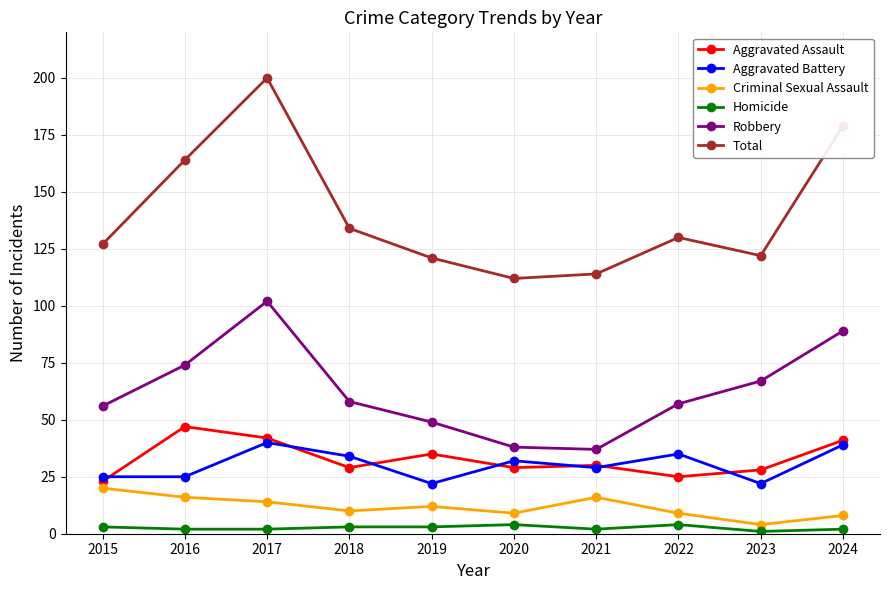

What is the minimum value shown in the chart?

1